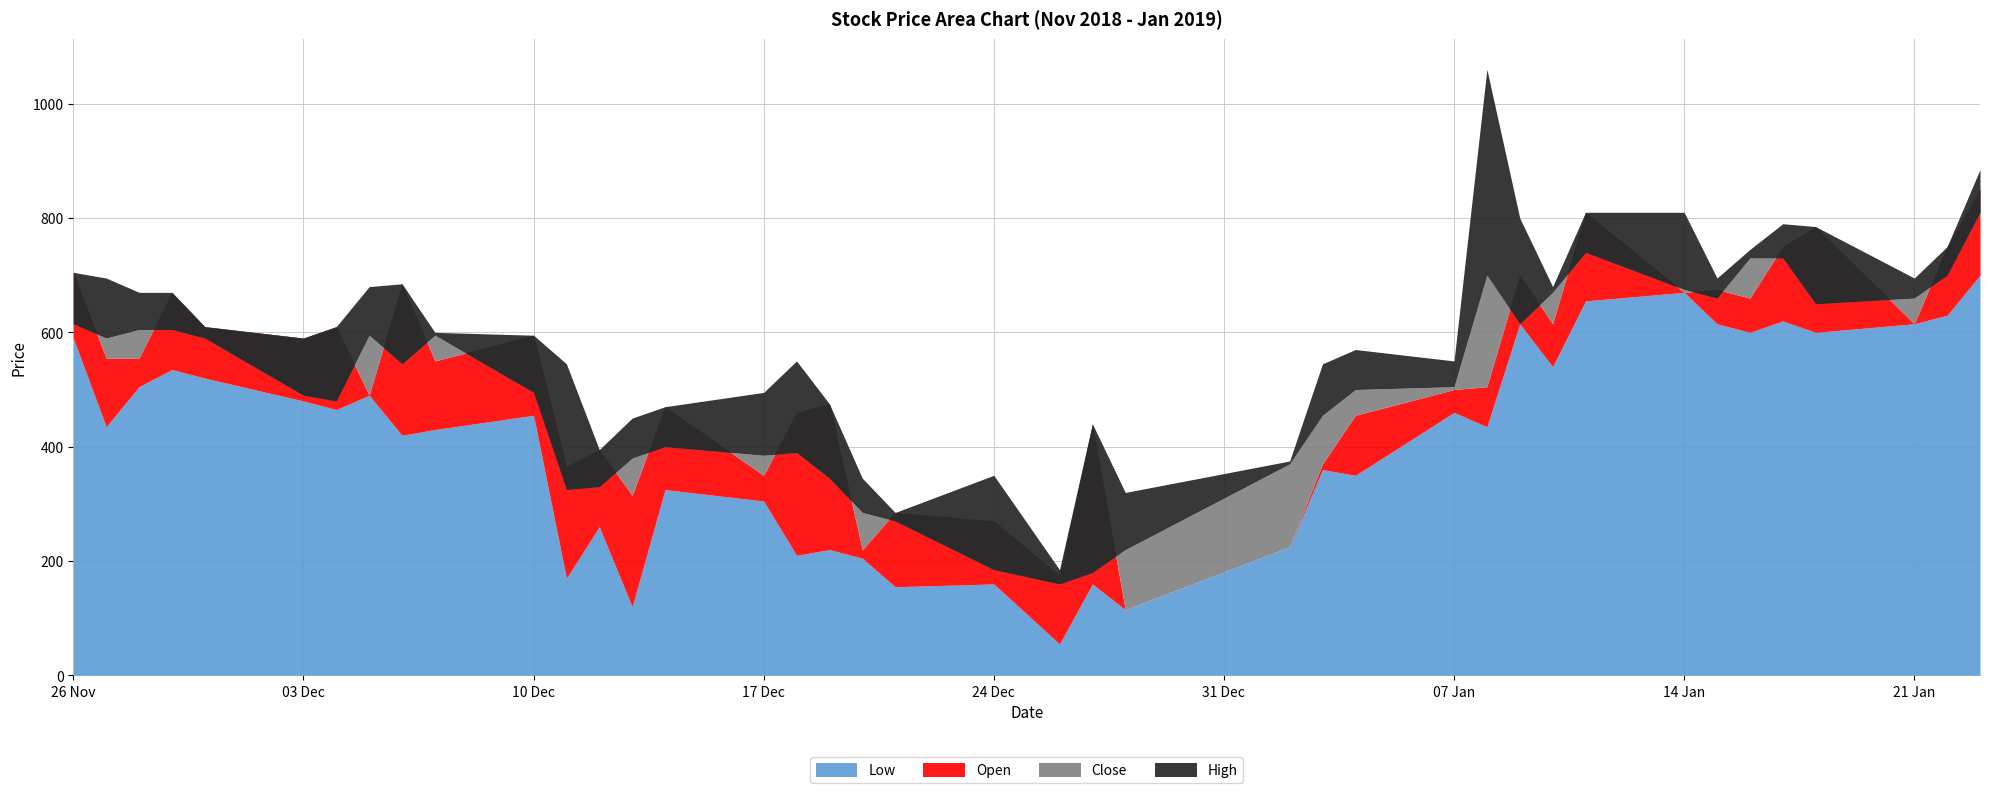

List the series in order of their peak value, lowest first.

Low, Close, Open, High